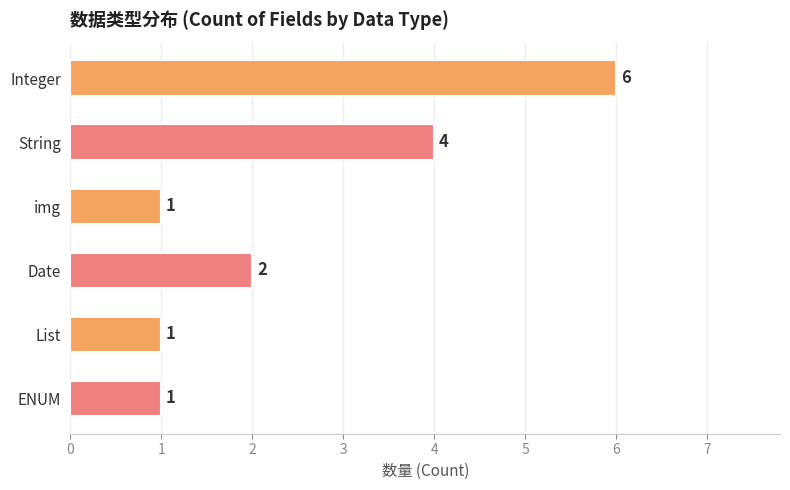

How many values are between 1 and 4?

5